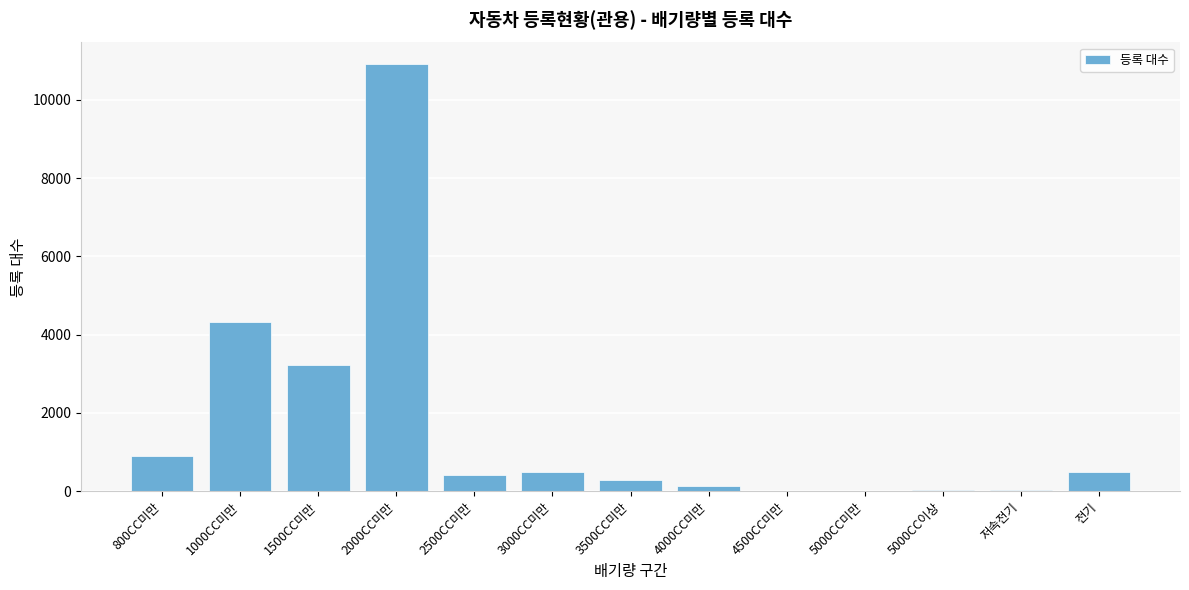

What is the maximum value shown in the chart?

10919